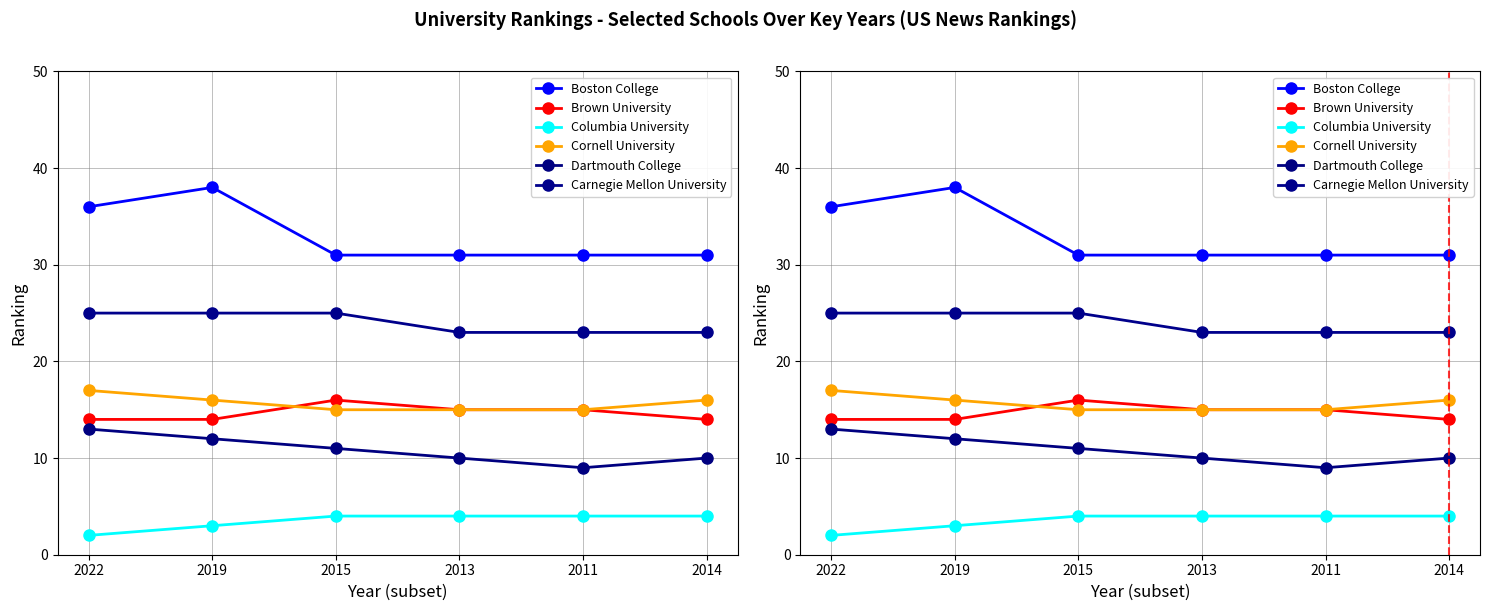

Rank the categories by Cornell University value from highest to lowest.

2022, 2019, 2014, 2015, 2013, 2011